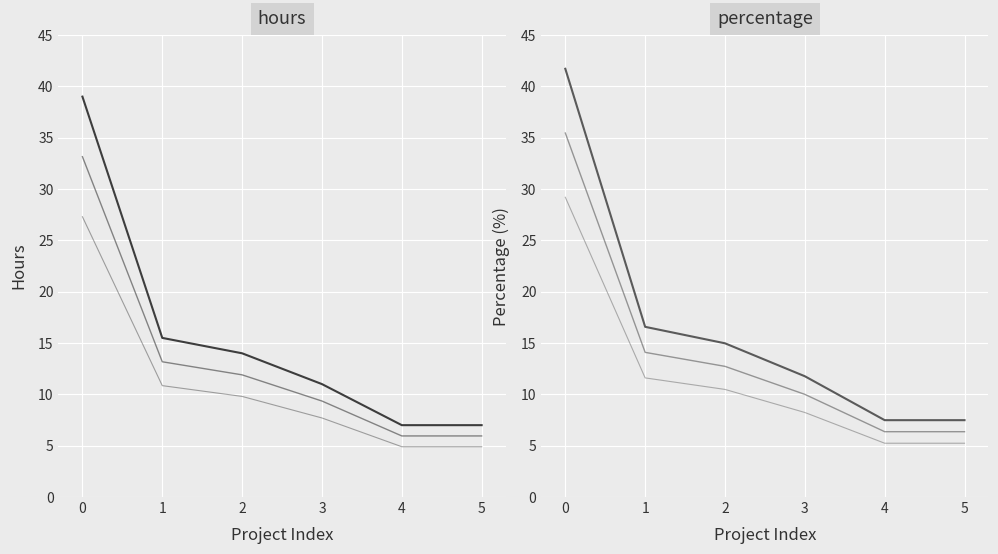

How many lines are shown in the chart?

6